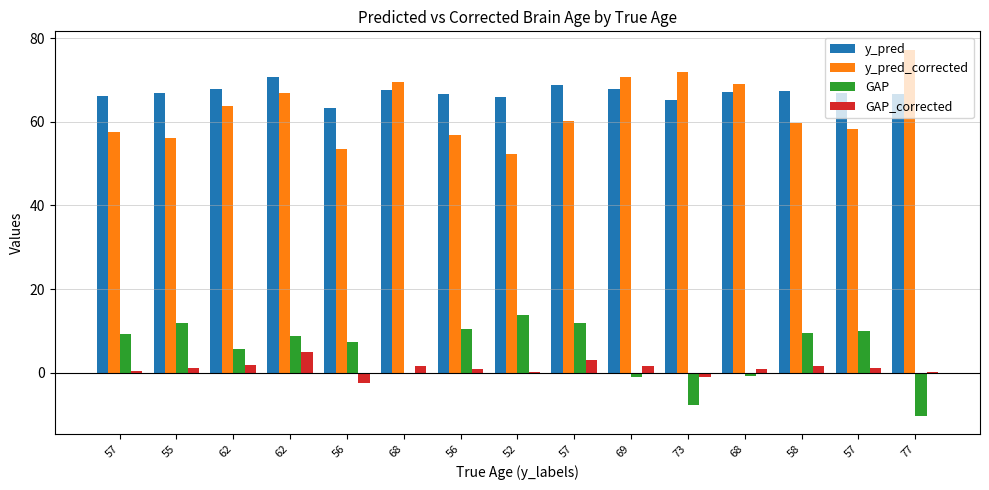

What is the highest value of the GAP_corrected series?

4.8